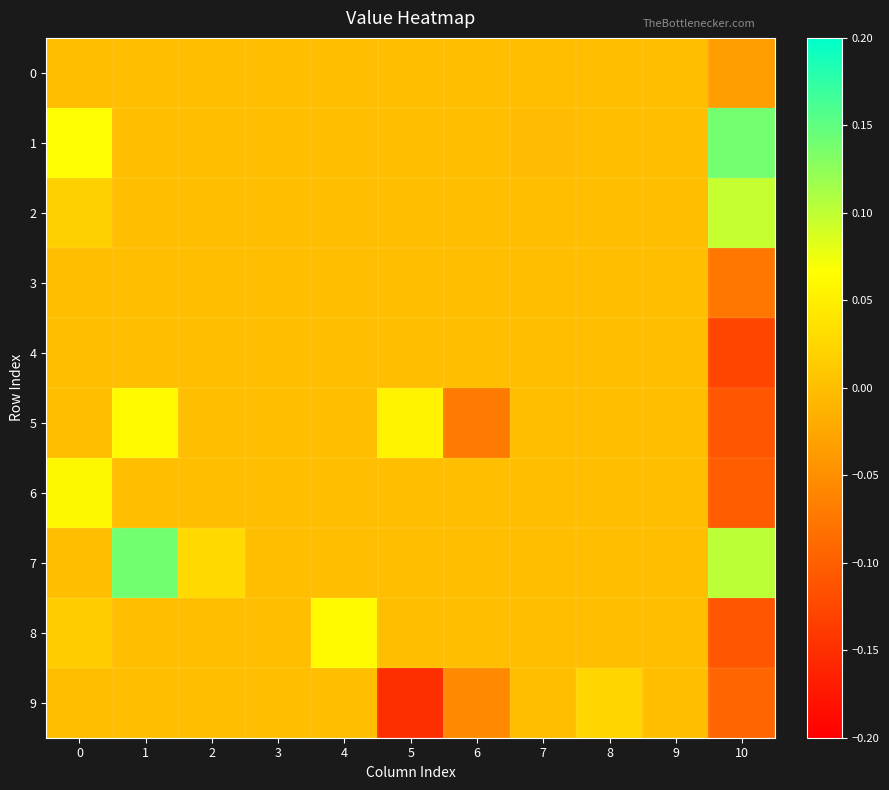

Which has a higher value, 3 or 9?

3